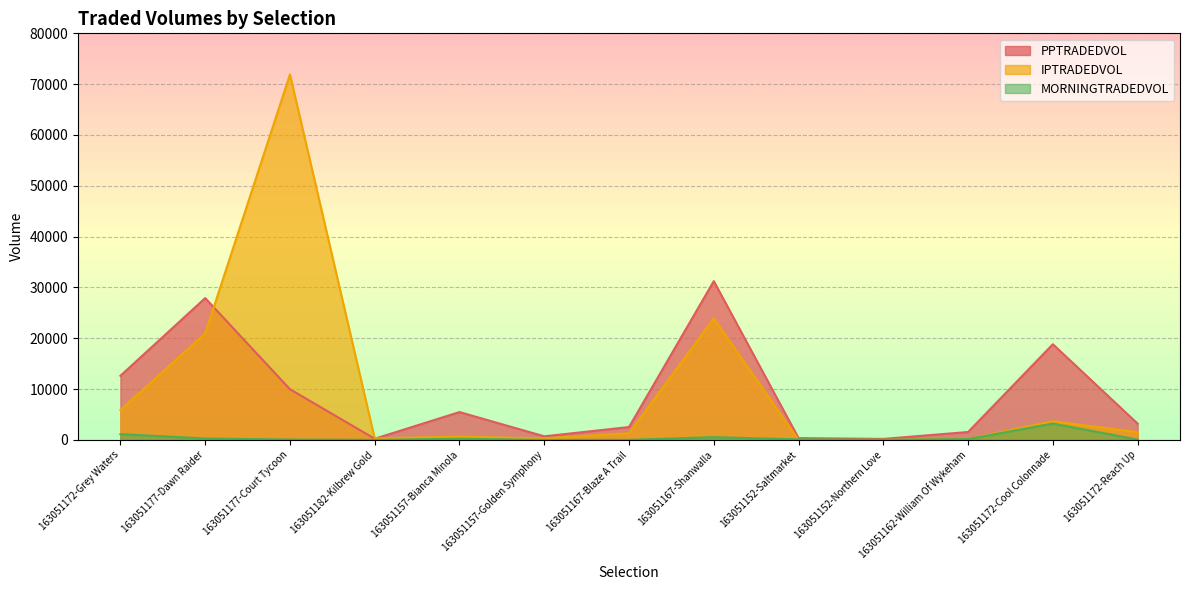

True or false: PPTRADEDVOL and MORNINGTRADEDVOL cross at least once.

False